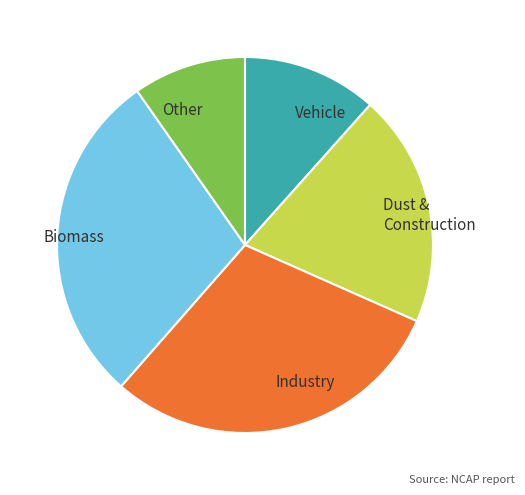

Which category has the smallest portion of the pie?

Other